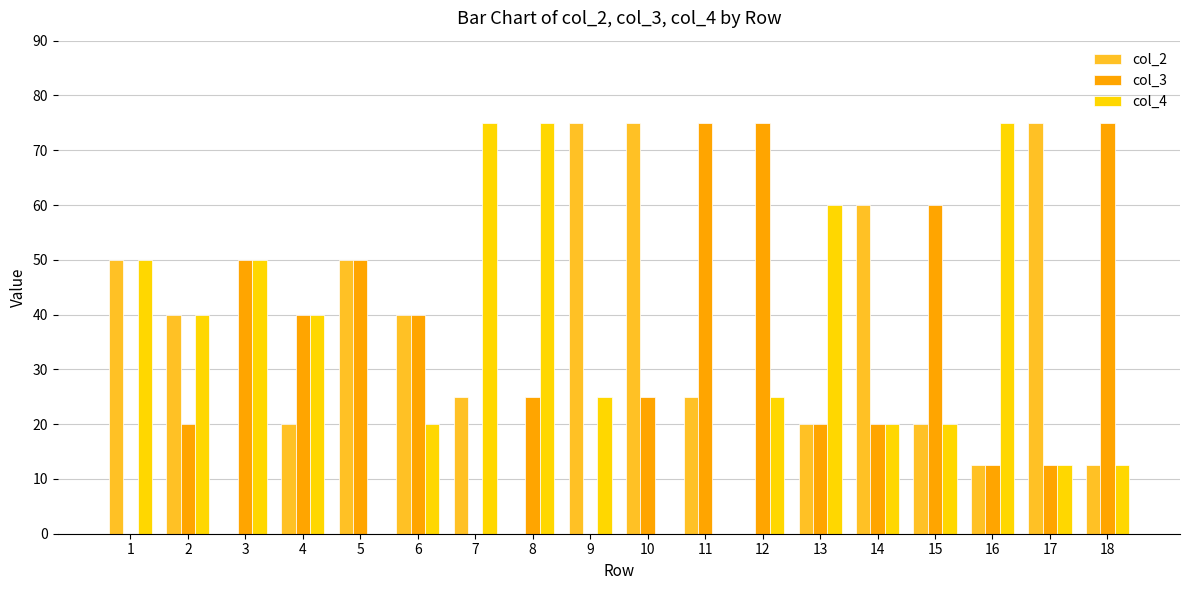

What is the total value across all series at 10?

100.0